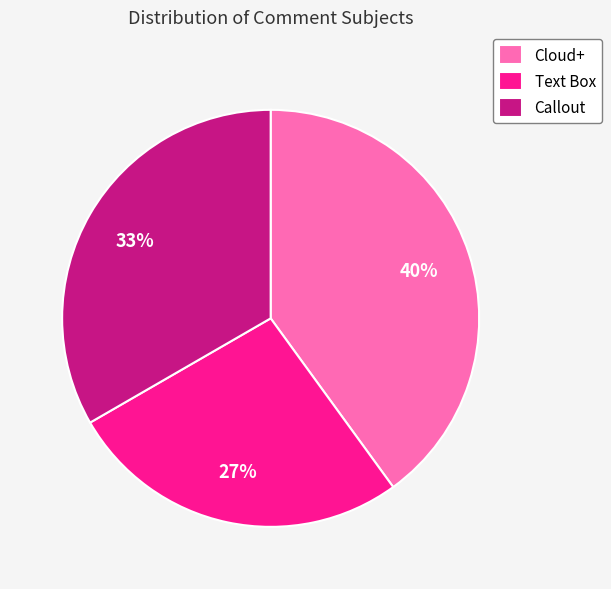

What is the ratio of the value at Cloud+ to the value at Text Box?

1.5